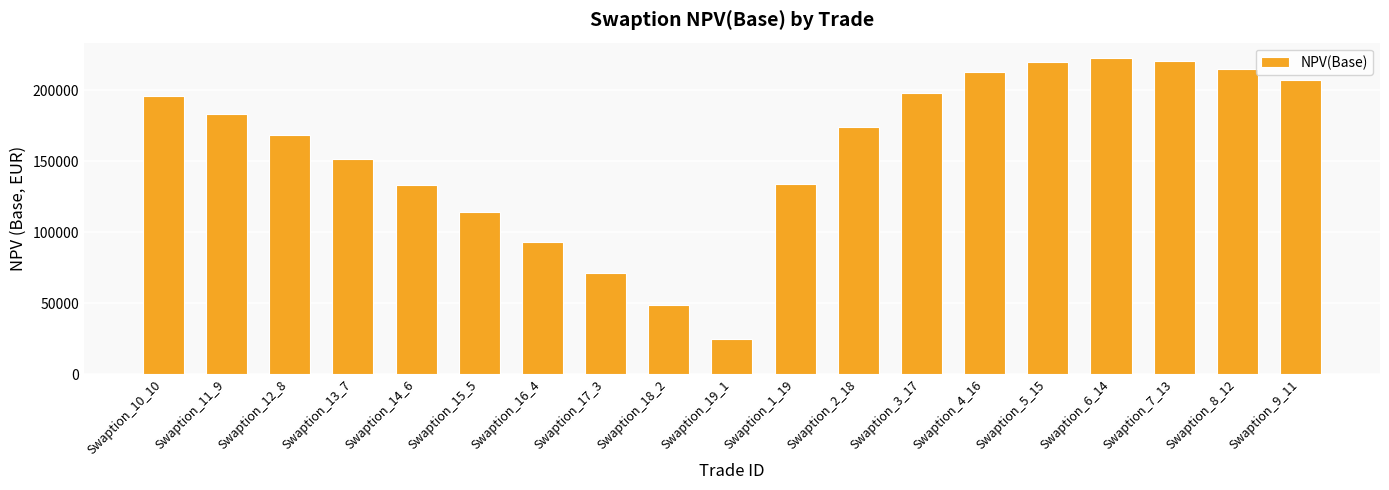

What is the ratio of the value at Swaption_14_6 to the value at Swaption_3_17?

0.7